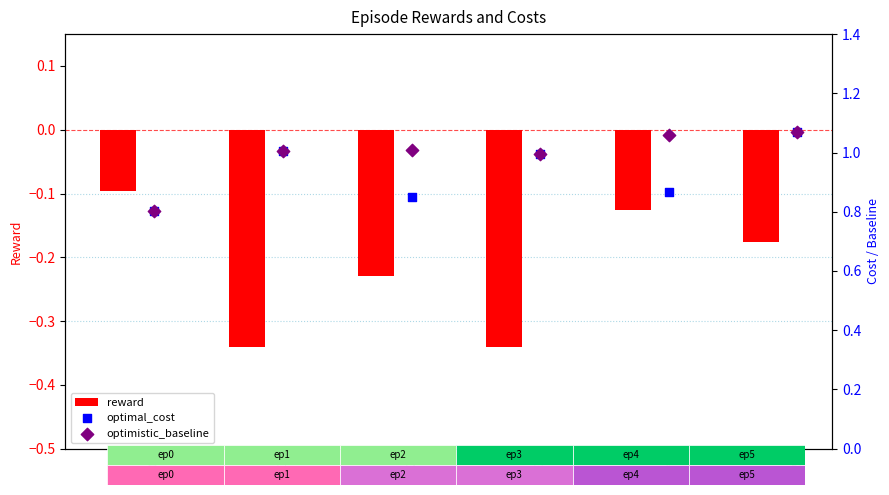

Which series has the largest total across all categories?

optimistic_baseline